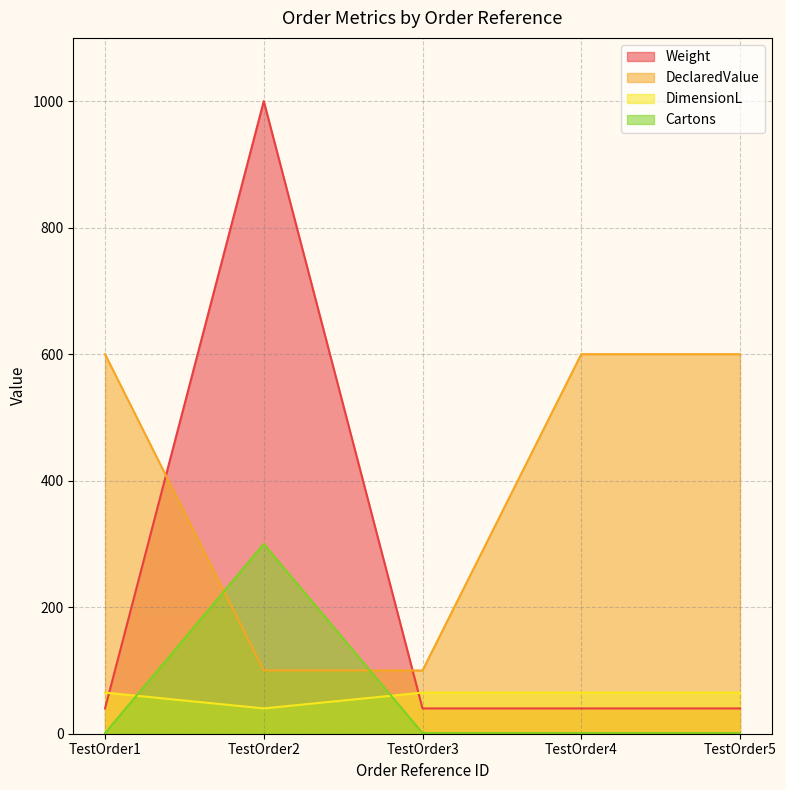

True or false: DeclaredValue and Cartons intersect in this chart.

True